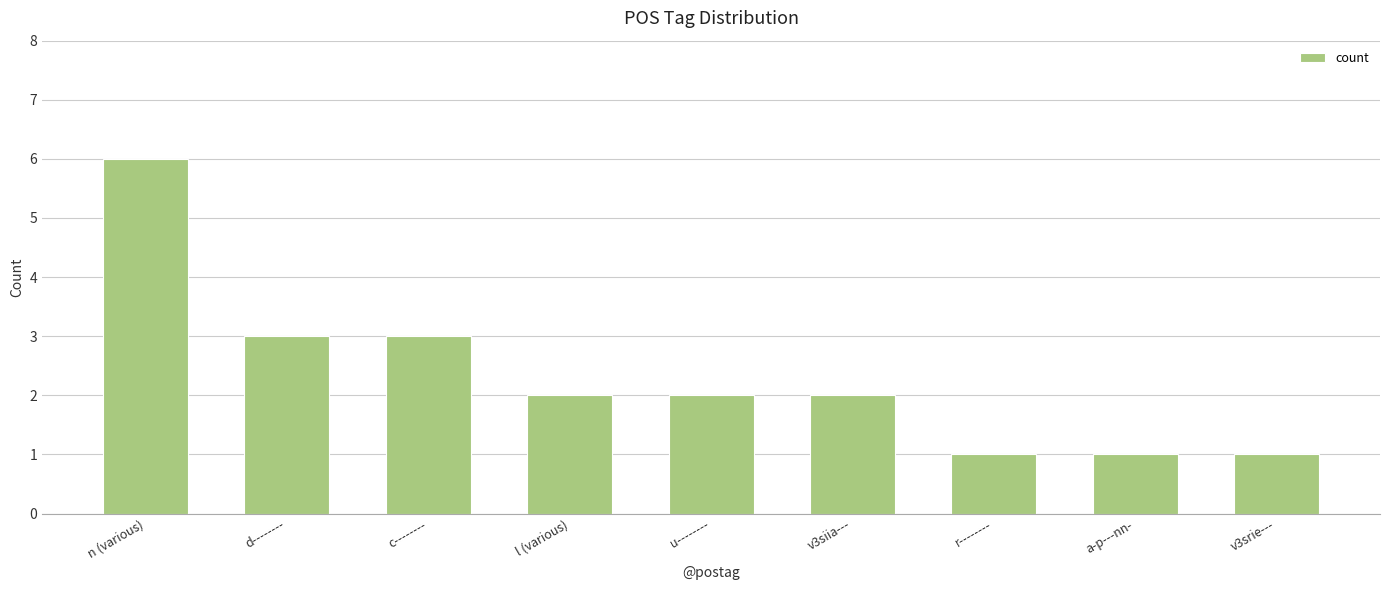

What is the minimum value shown in the chart?

1